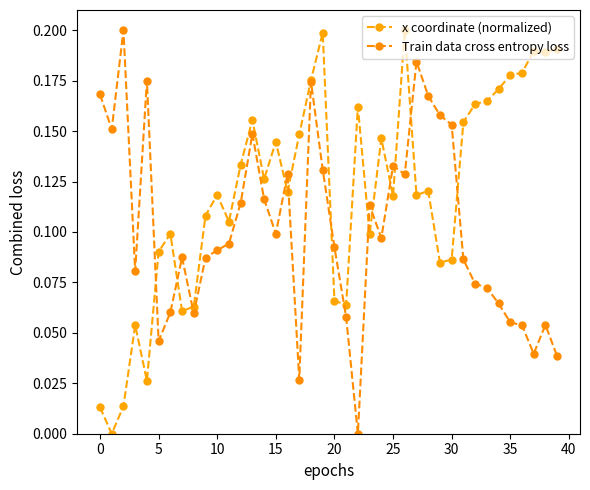

How many values in the x coordinate (normalized) series exceed 0?

39